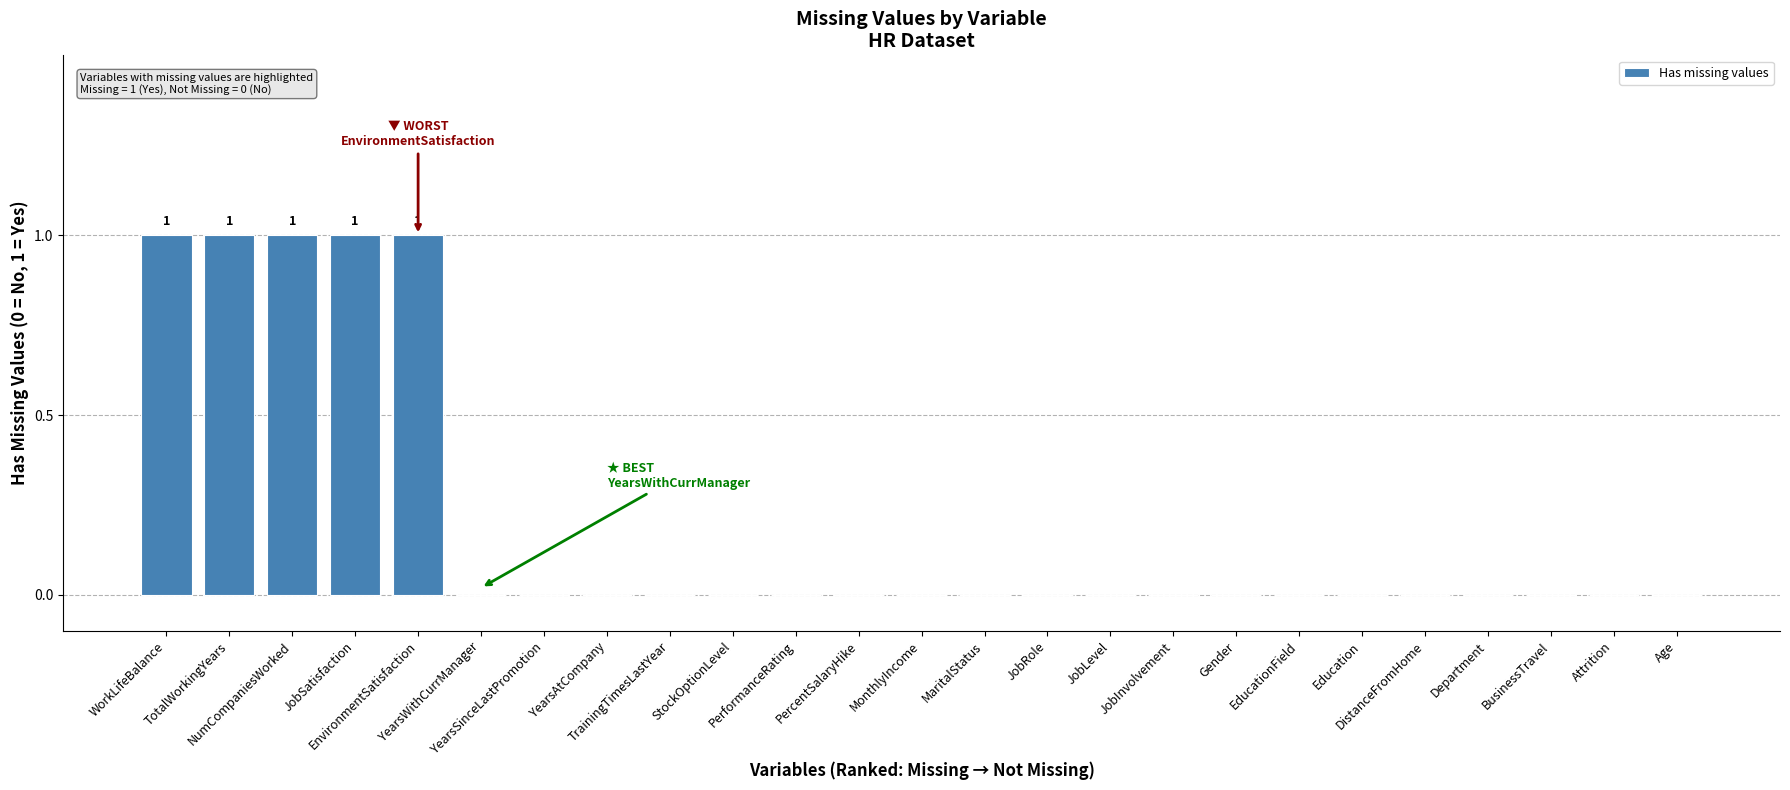

How many distinct data groups are displayed?

1